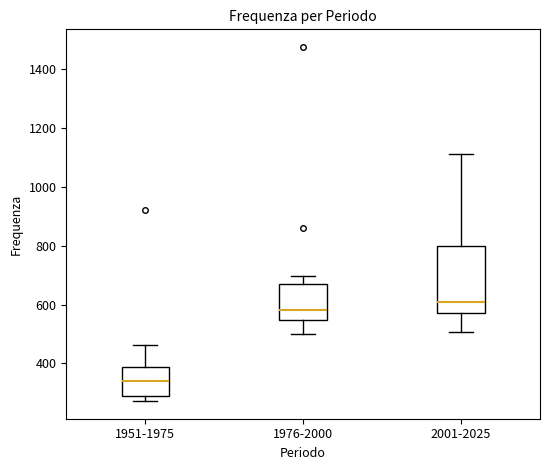

Reading left to right, transcribe this box plot: for each box, give where its median line is, the range the box spans, and where its two whiskers end, as read against the y-axis. The values are not printed on the chart, so give them approximately, as read against the axis.

1951-1975: median 340, box 280 to 380, whiskers 280 (just below the box's lower edge) to 460
1976-2000: median 580, box 540 to 680, whiskers 500 to 700
2001-2025: median 600, box 580 to 800, whiskers 500 to 1120